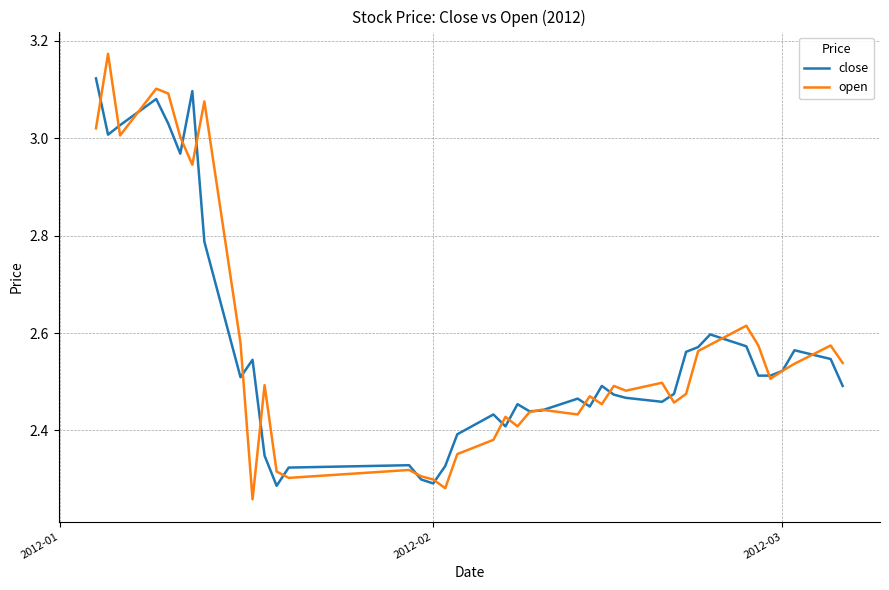

Which series has the widest spread of values?

open